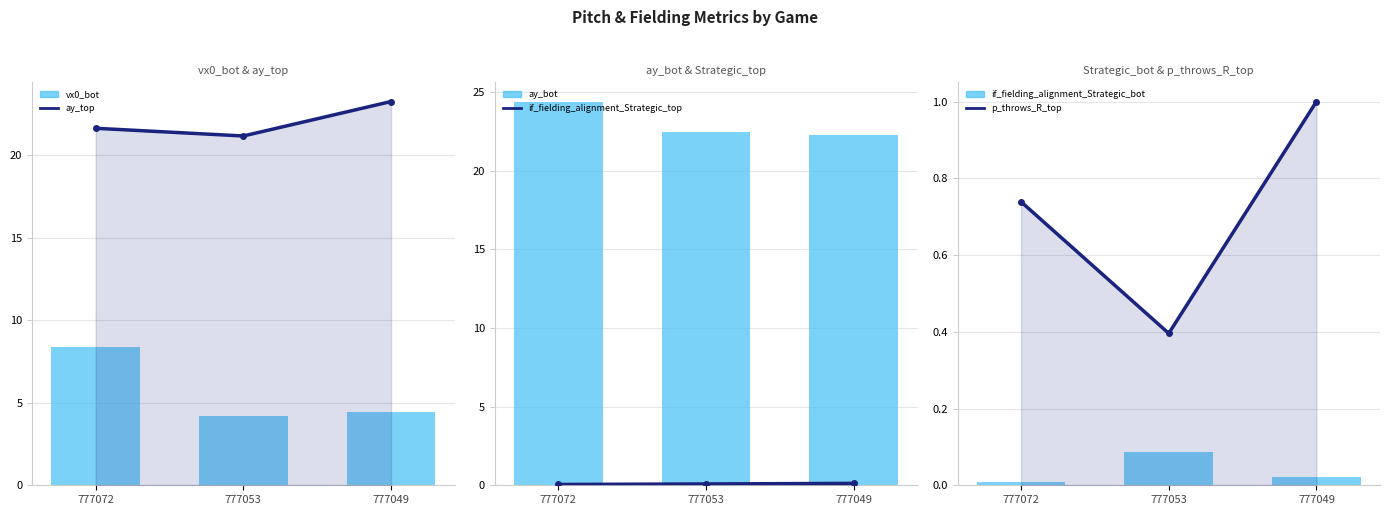

Which series changed the most between 777072 and 777053?

vx0_bot